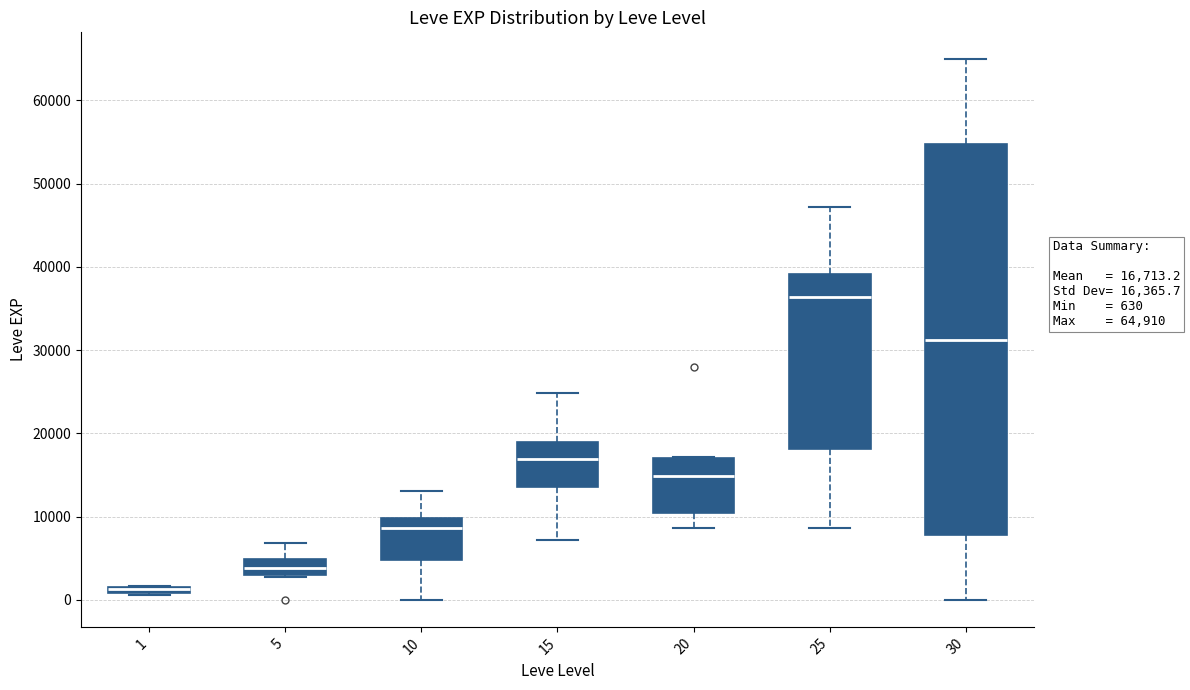

Which box's median line is the lowest?

1